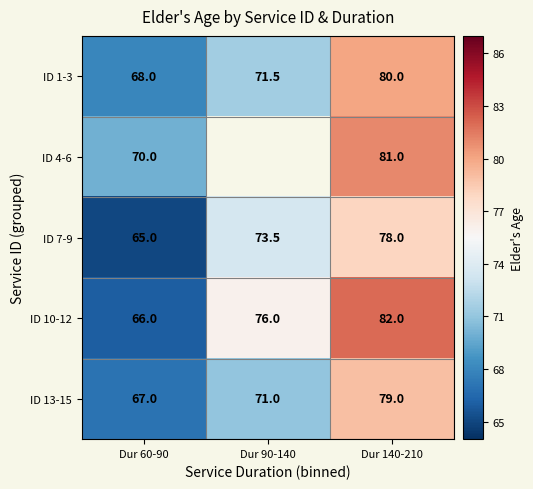

True or false: ID 7-9 has a value of 73.5 at Dur 90-140.

True